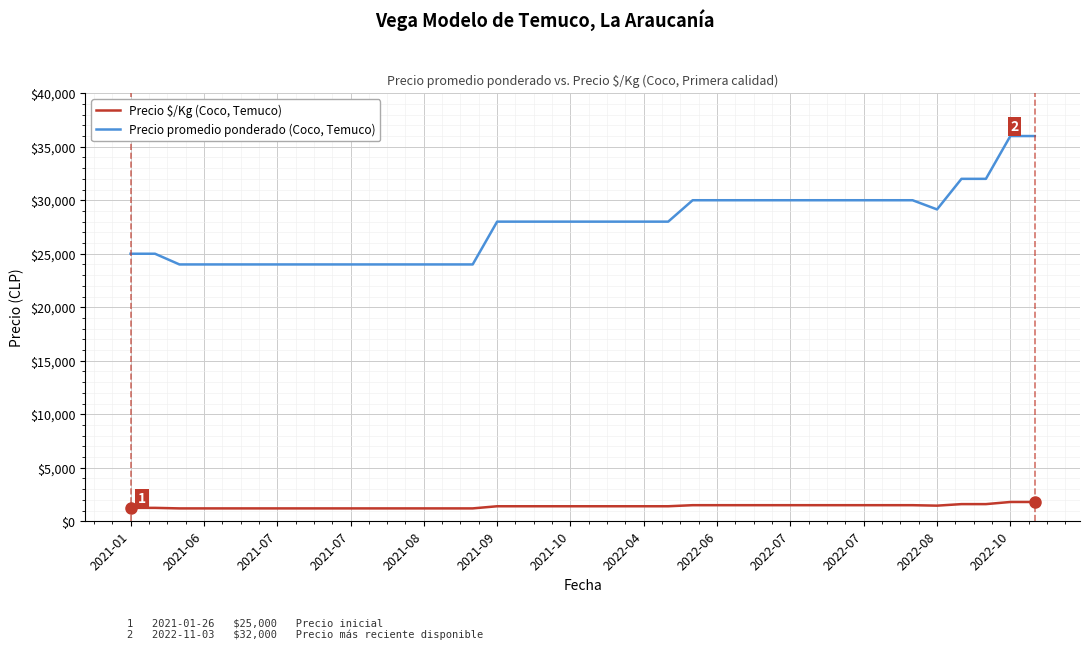

List the series in order of their peak value, lowest first.

Precio $/Kg (Coco, Temuco), Precio promedio ponderado (Coco, Temuco)